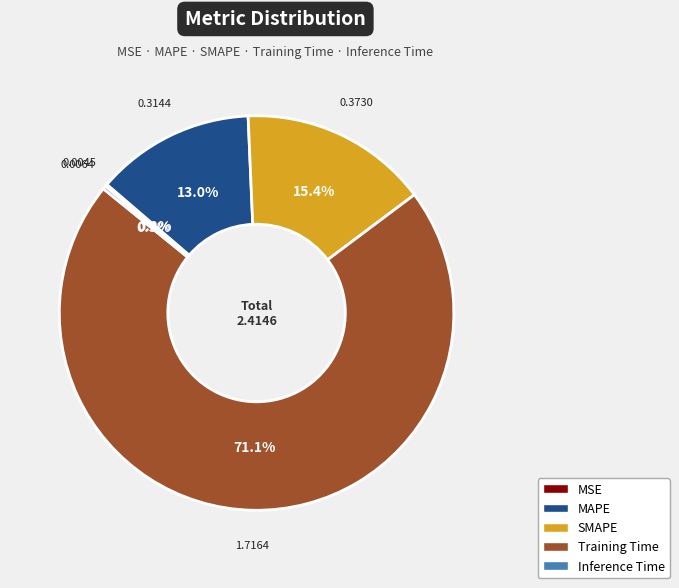

Combined, what portion of the pie is MAPE and Training Time?

84.1%